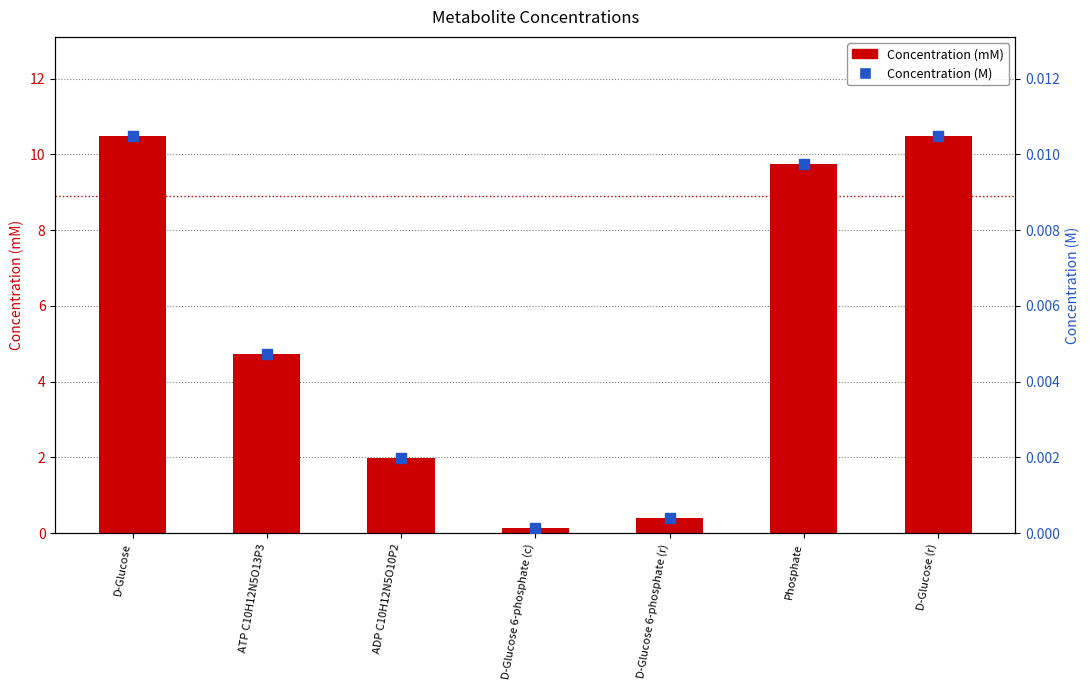

What is the total value across all series at ADP C10H12N5O10P2?

2.0